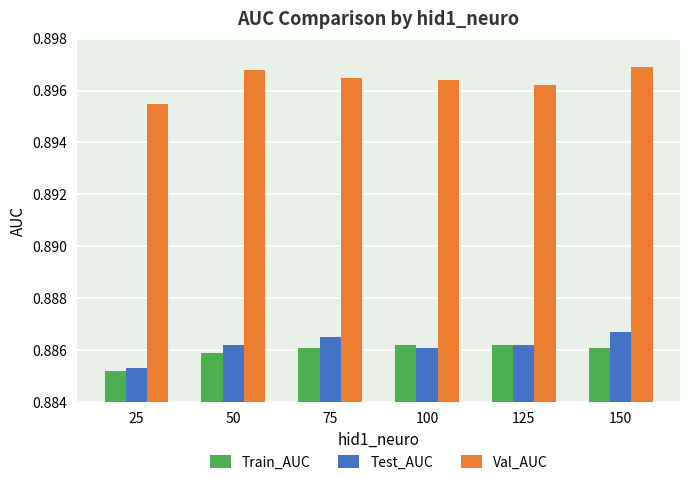

How many bars are there in each group?

3